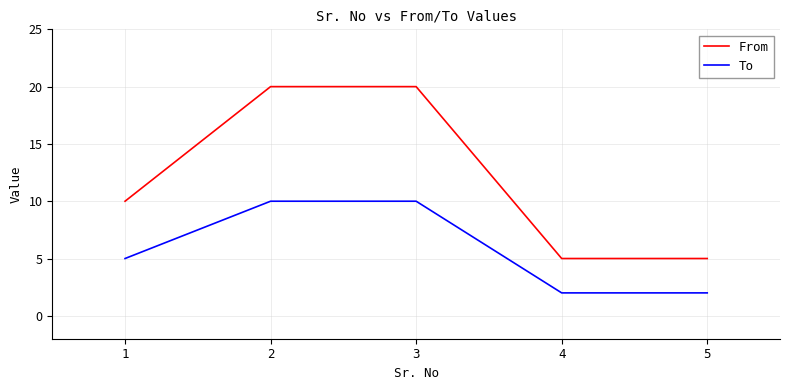

What is the greatest value displayed?

20